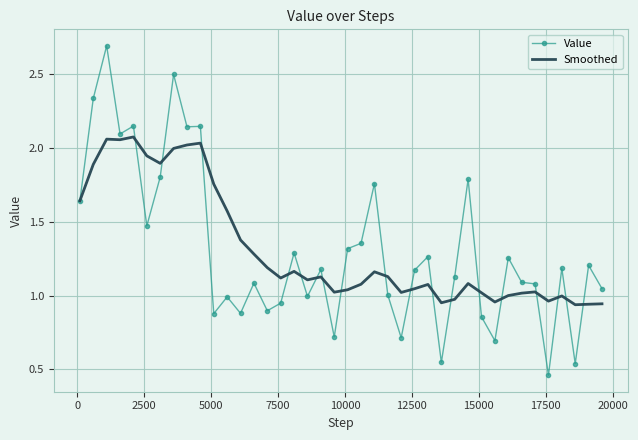

List the series in order of their peak value, highest first.

Value, Smoothed